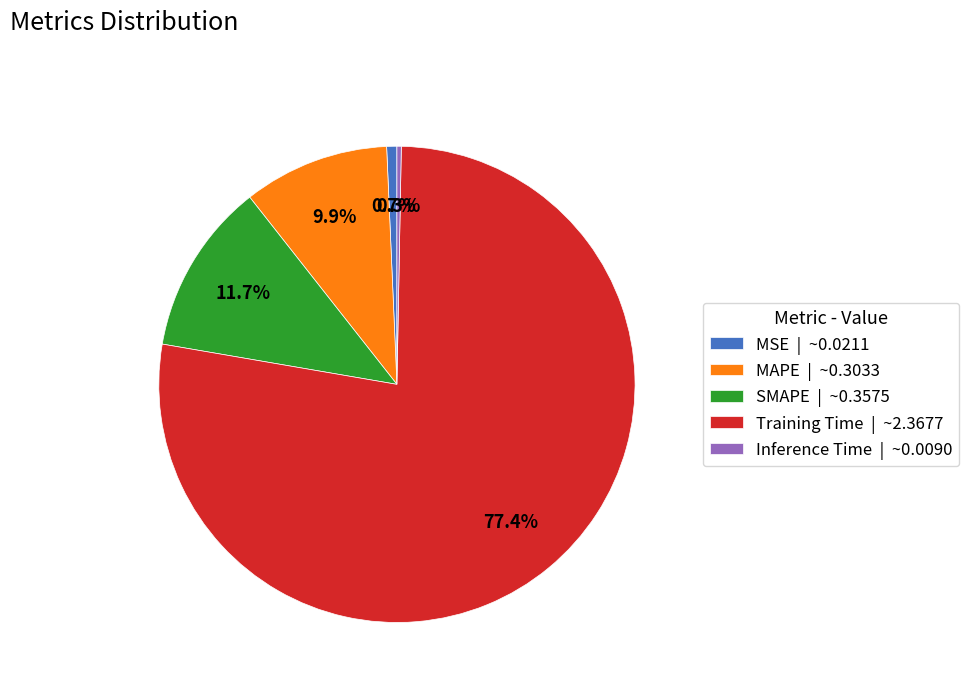

To the nearest percent, what is the average slice percentage?

20%